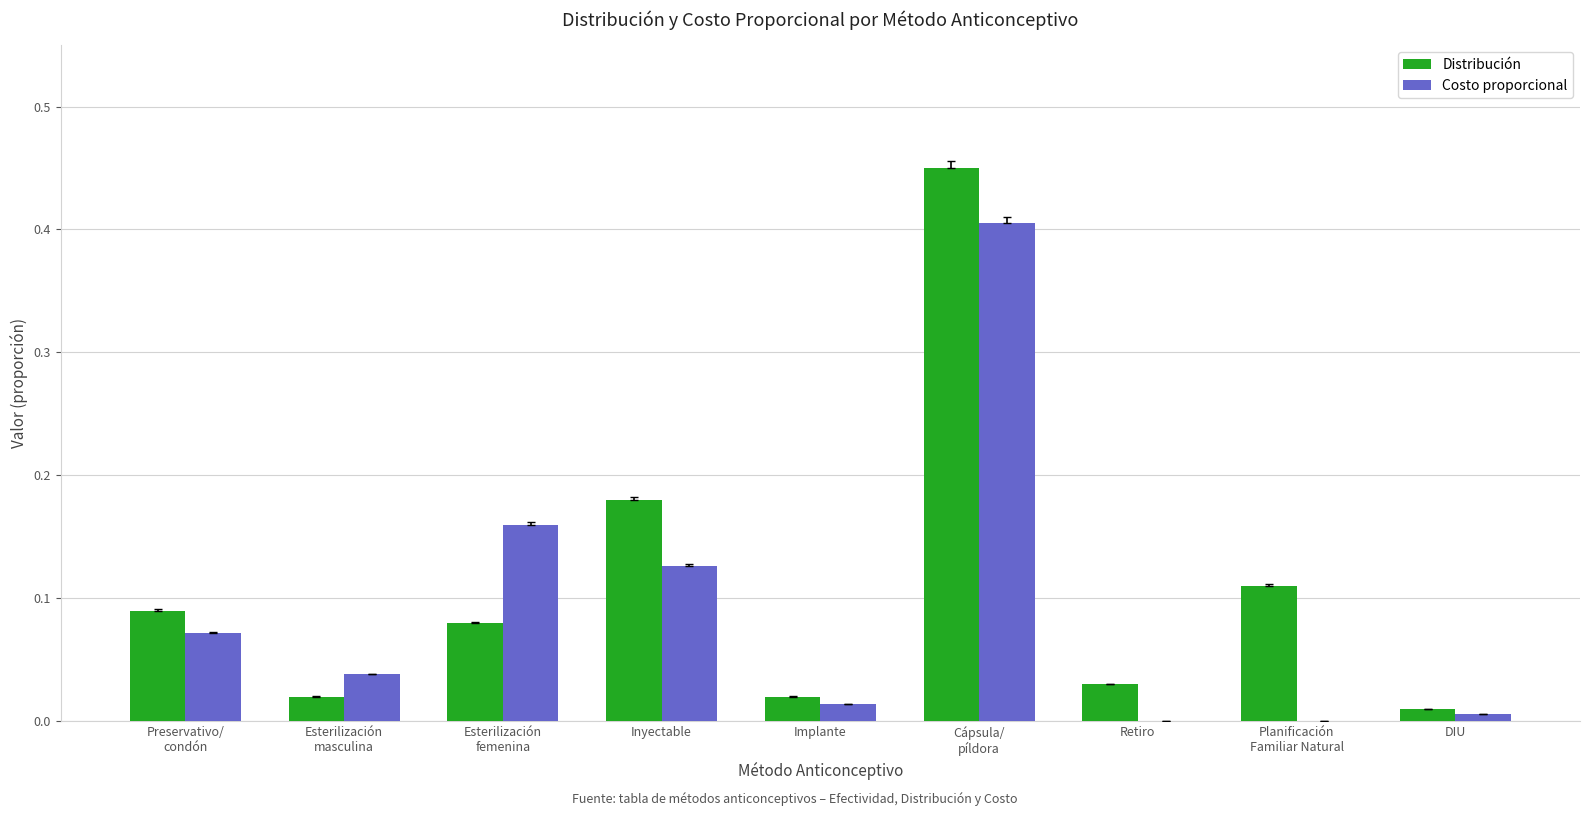

Is it true that Costo proporcional equals 0.2 at Inyectable?

False